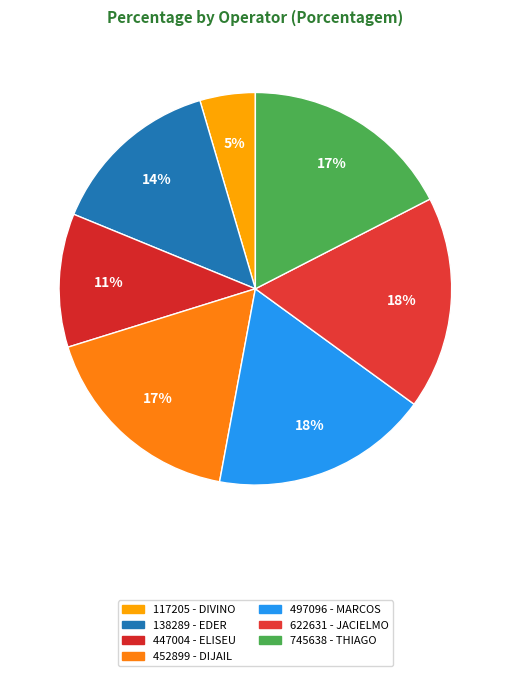

To the nearest percent, what percentage of the pie is 497096 - MARCOS?

18%